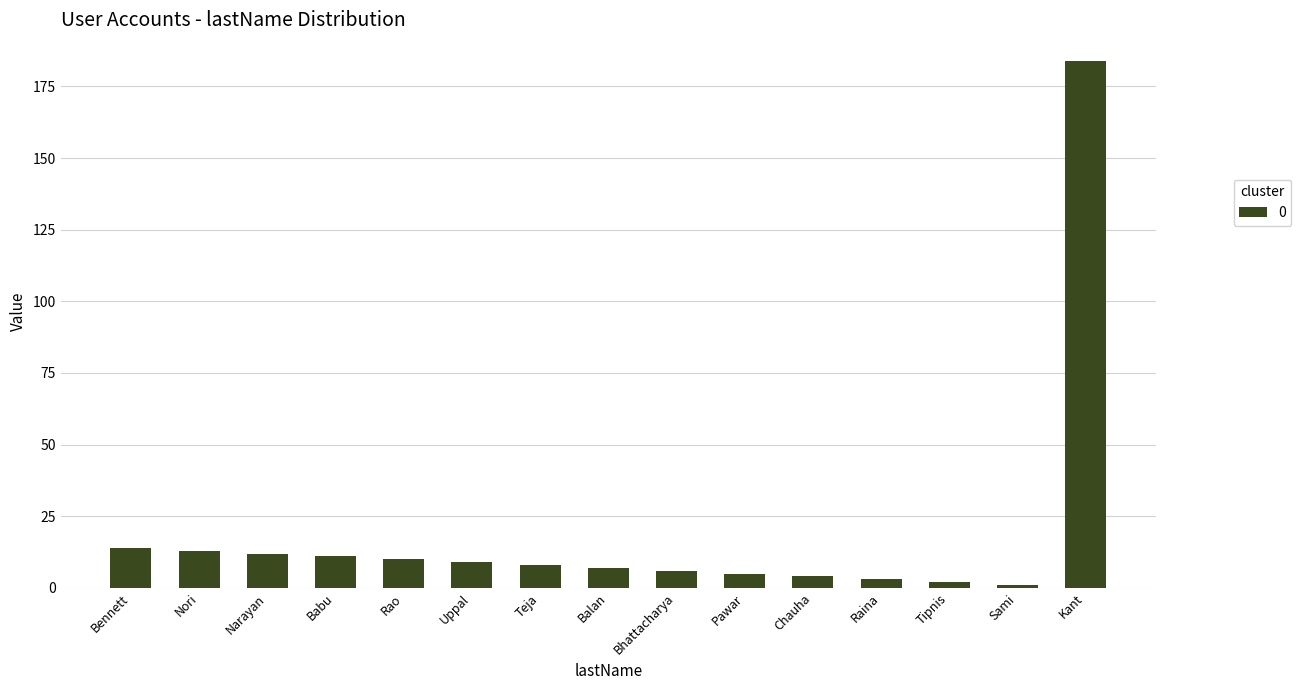

What is the greatest value displayed?

184